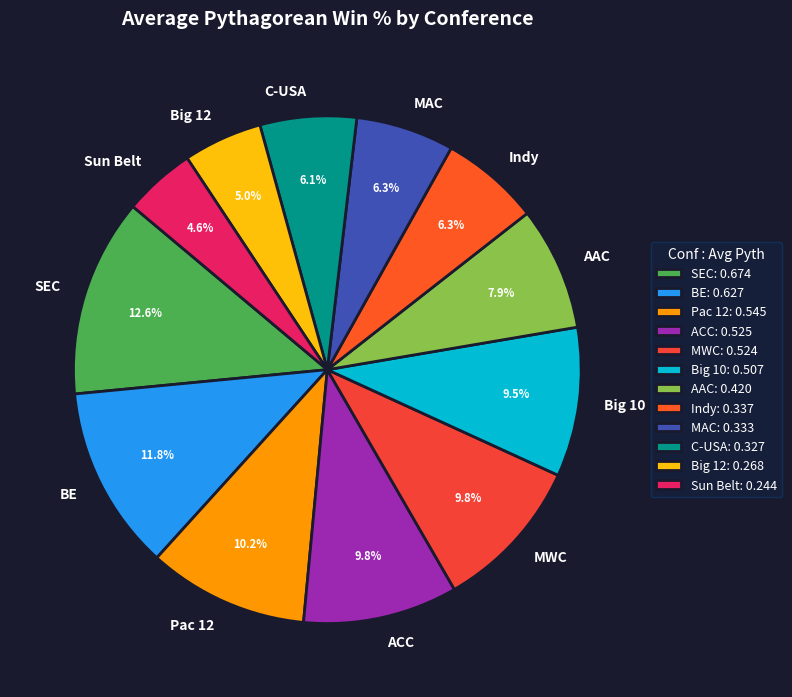

What percentage is NOT represented by MAC?

93.7%